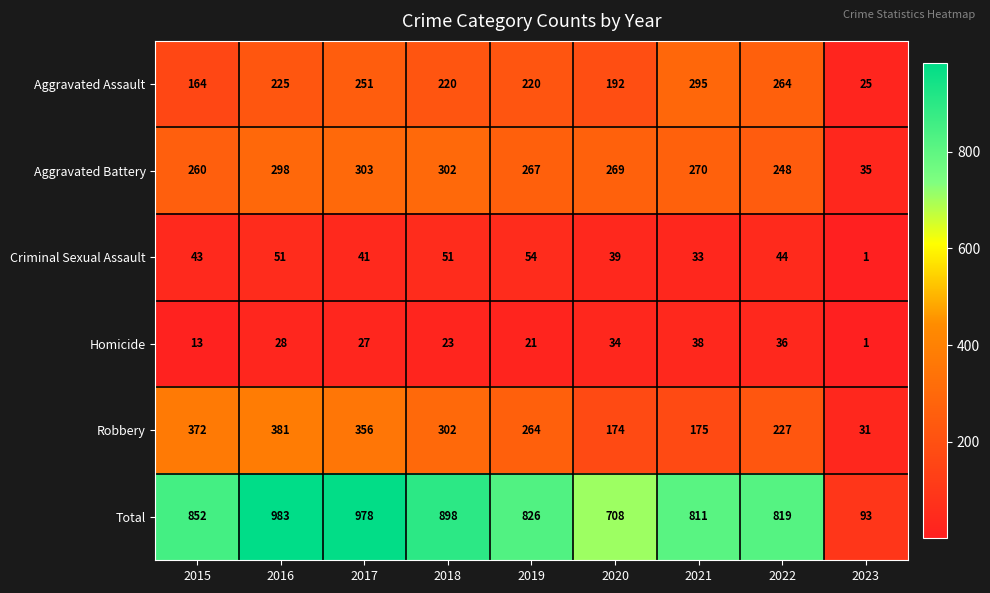

Where is Homicide nearest to the value 19?

2019